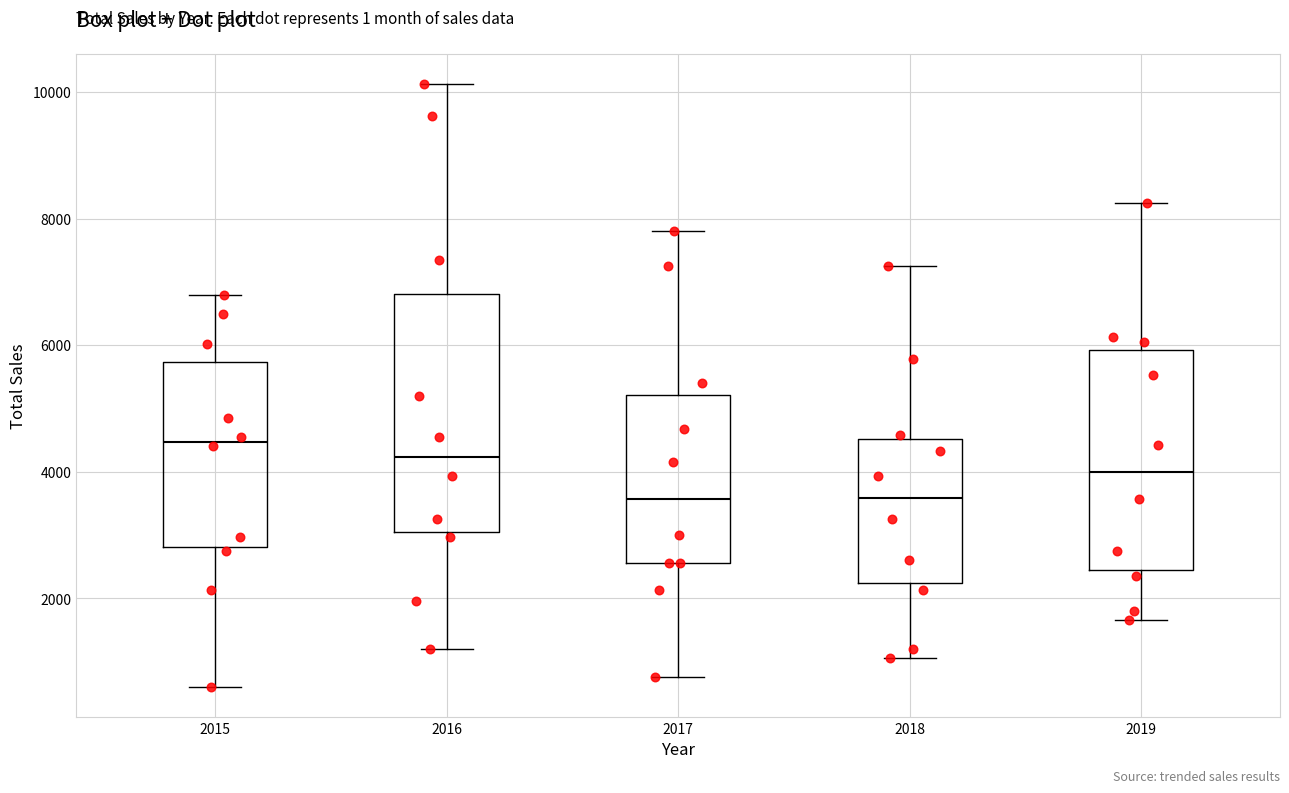

Reading left to right, transcribe this box plot: for each box, give where its median line is, the range the box spans, and where its two whiskers end, as read against the y-axis. The values are not printed on the chart, so give them approximately, as read against the axis.

2015: median 4400, box 2800 to 5800, whiskers 600 to 6800
2016: median 4200, box 3000 to 6800, whiskers 1200 to 10200
2017: median 3600, box 2600 to 5200, whiskers 800 to 7800
2018: median 3600, box 2200 to 4600, whiskers 1000 to 7200
2019: median 4000, box 2400 to 6000, whiskers 1600 to 8200